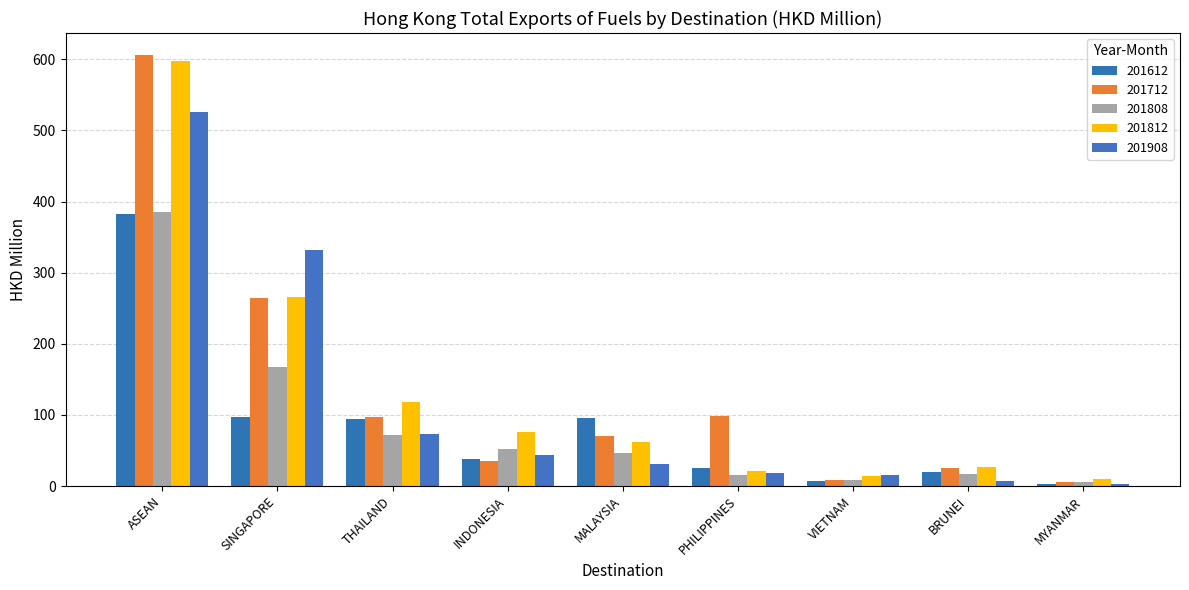

Rank the categories by 201712 value from highest to lowest.

ASEAN, SINGAPORE, PHILIPPINES, THAILAND, MALAYSIA, INDONESIA, BRUNEI, VIETNAM, MYANMAR